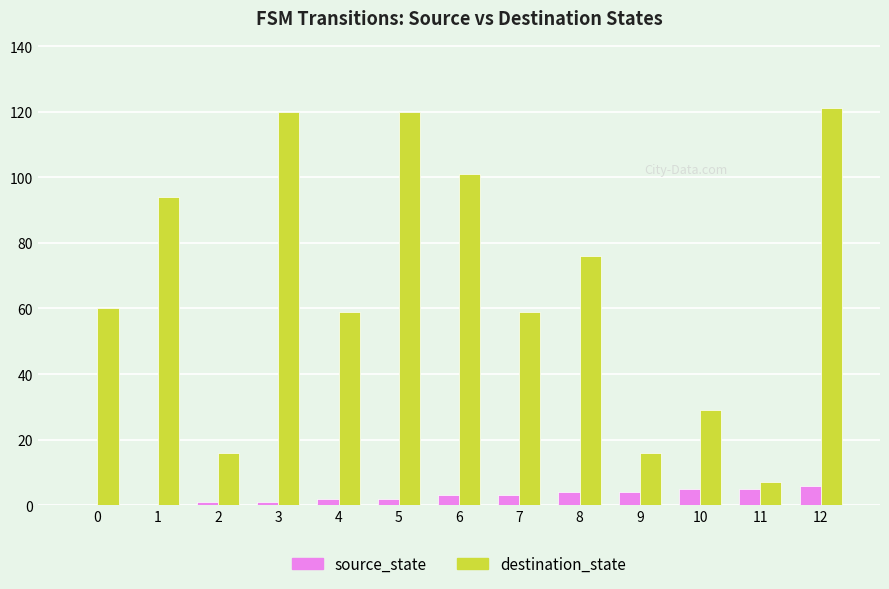

Which series has the widest spread of values?

destination_state